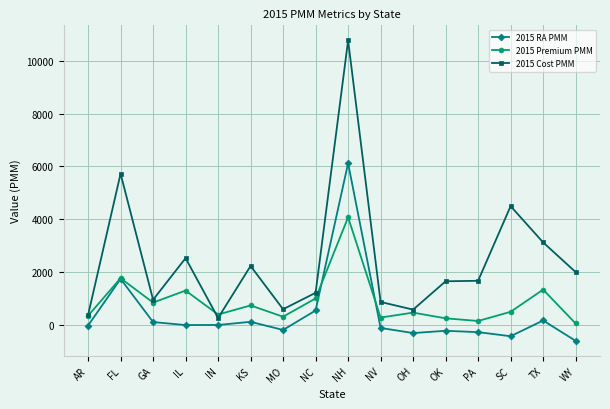

What is the sum of all 2015 RA PMM values?

6662.6